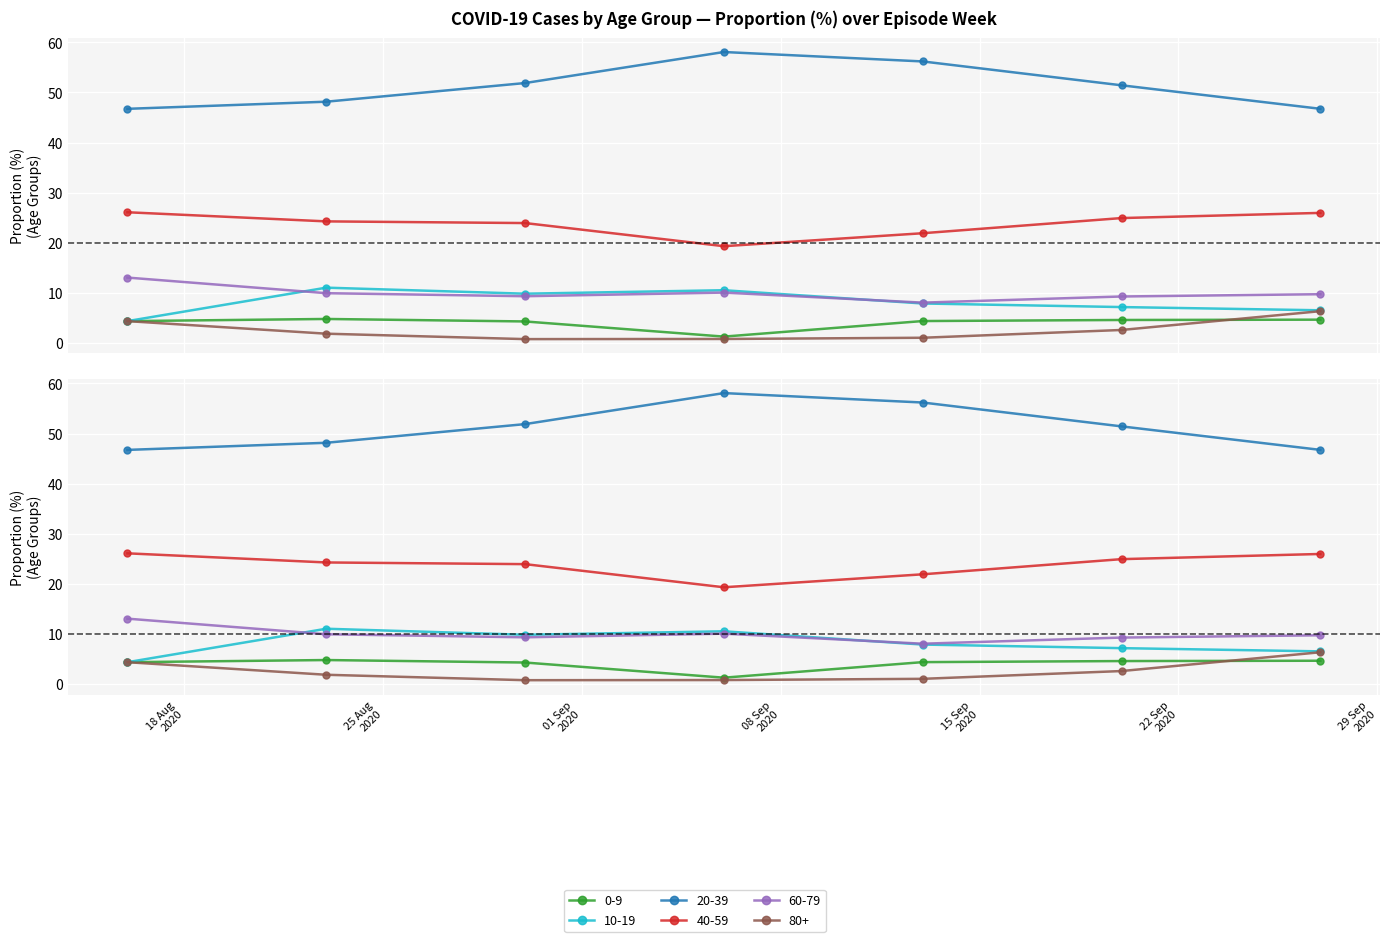

What is the lowest value of the 60-79 series?

8.0